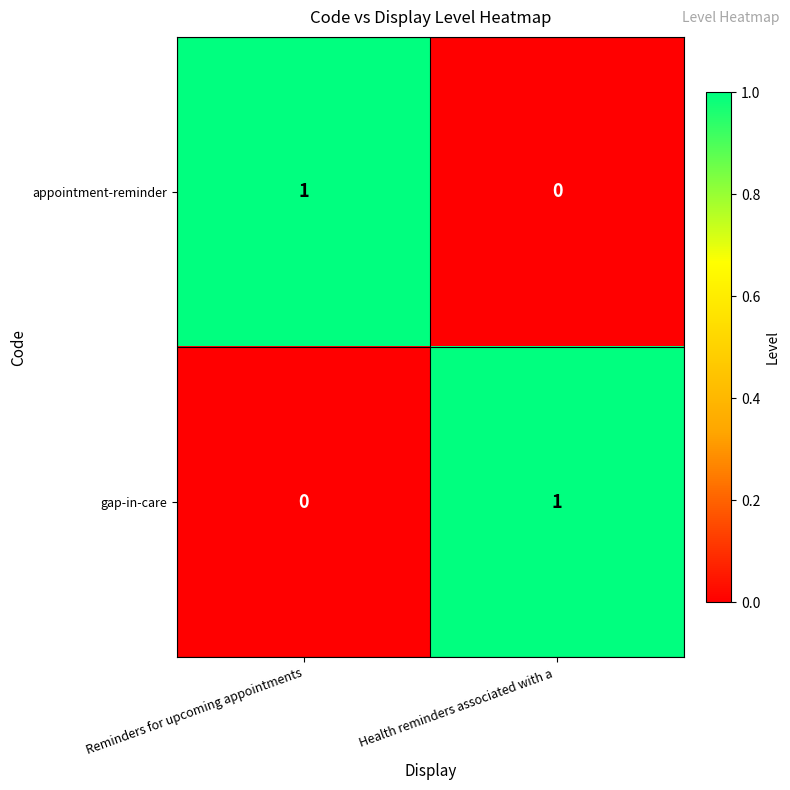

True or false: appointment-reminder has a value of 0 at Health reminders associated with a .

True